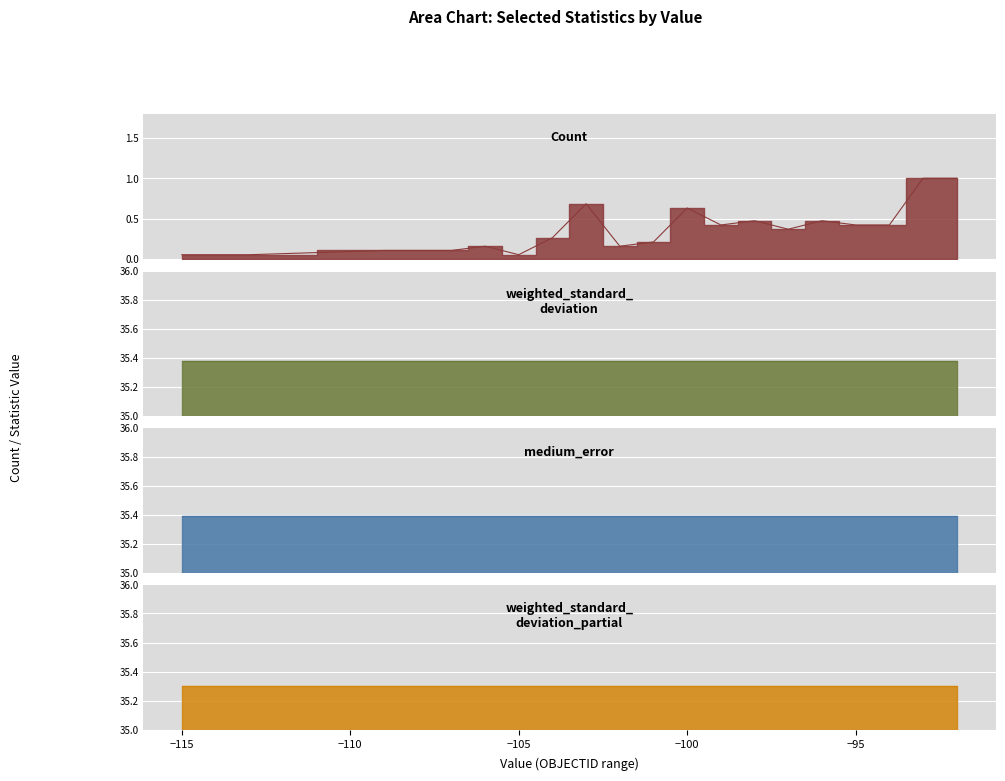

How many data points does each series have?

20